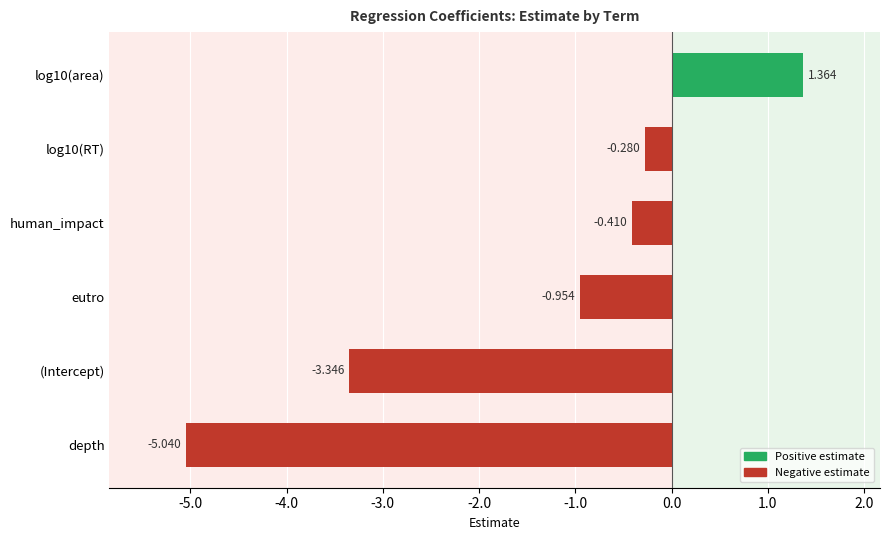

Which has a higher value, eutro or human_impact?

human_impact